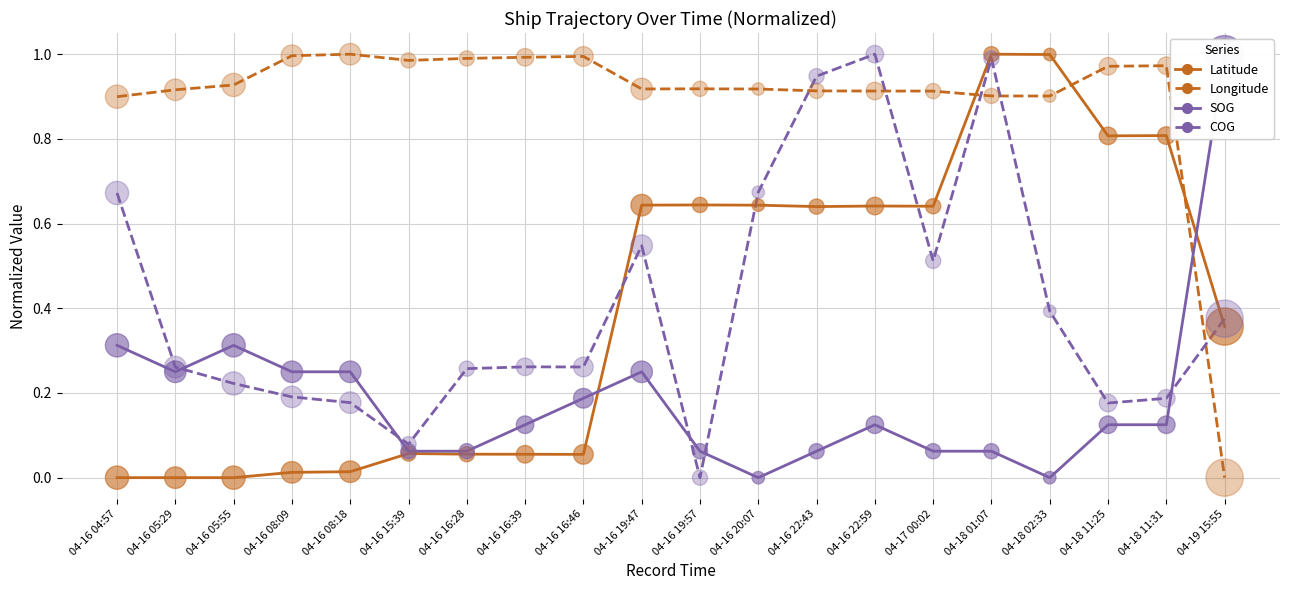

At how many categories does at least one series exceed 0?

20